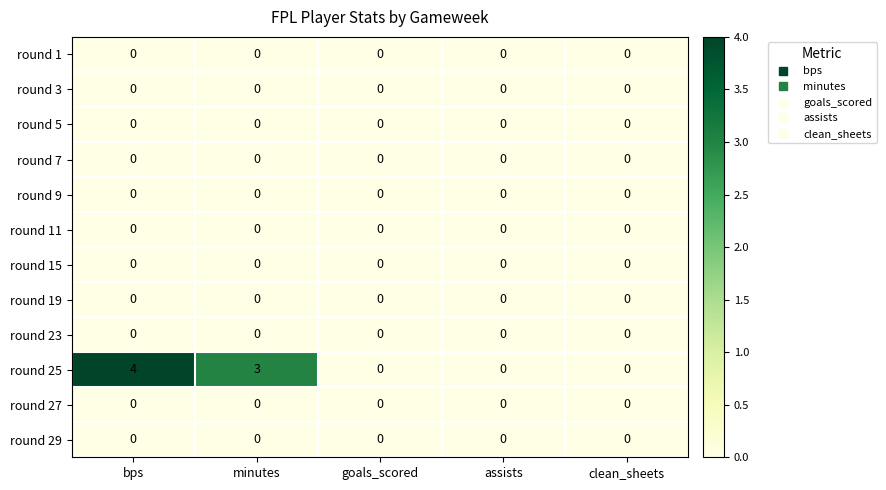

At which category is the sum across all series the highest?

bps